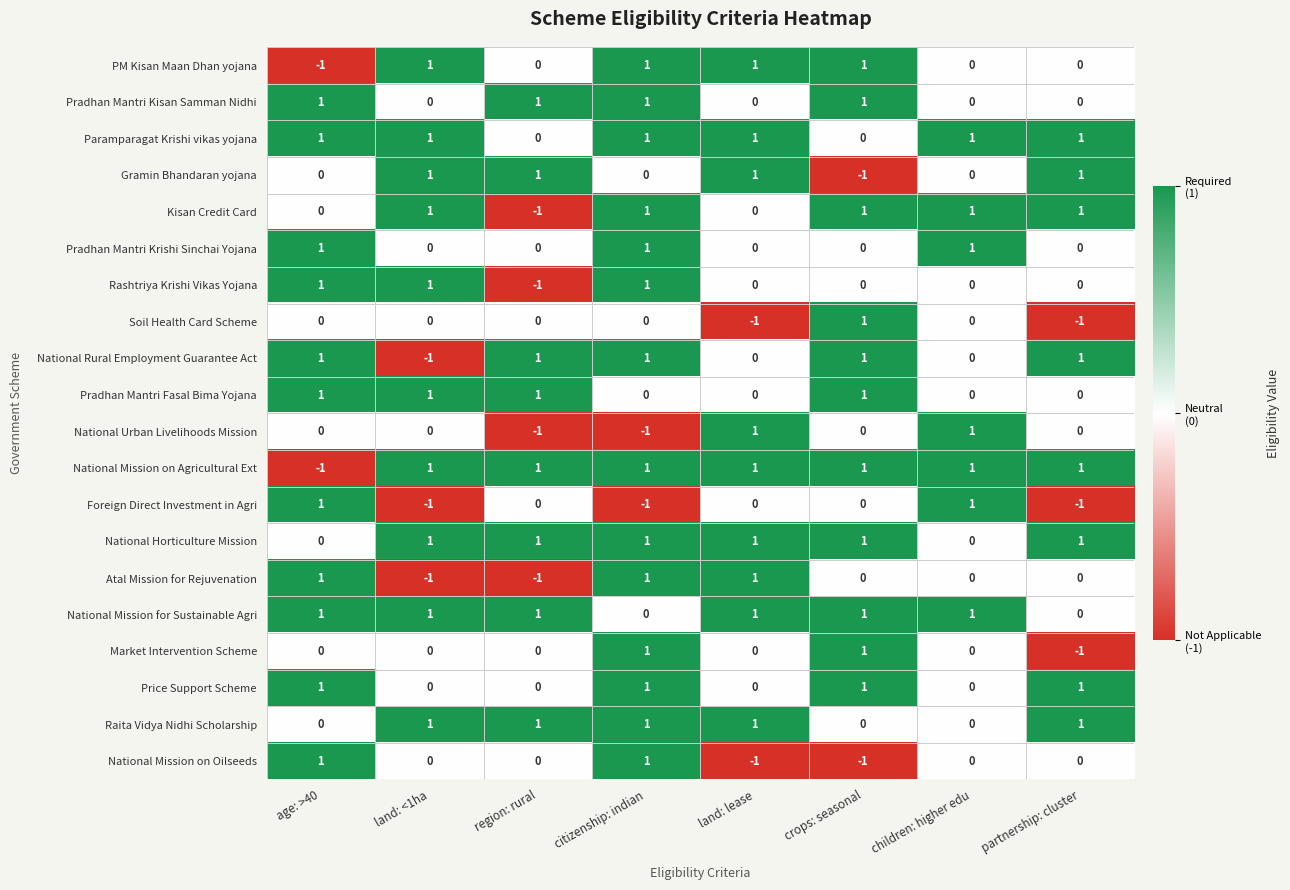

True or false: Rashtriya Krishi Vikas Yojana has a value of 1 at land: lease.

False